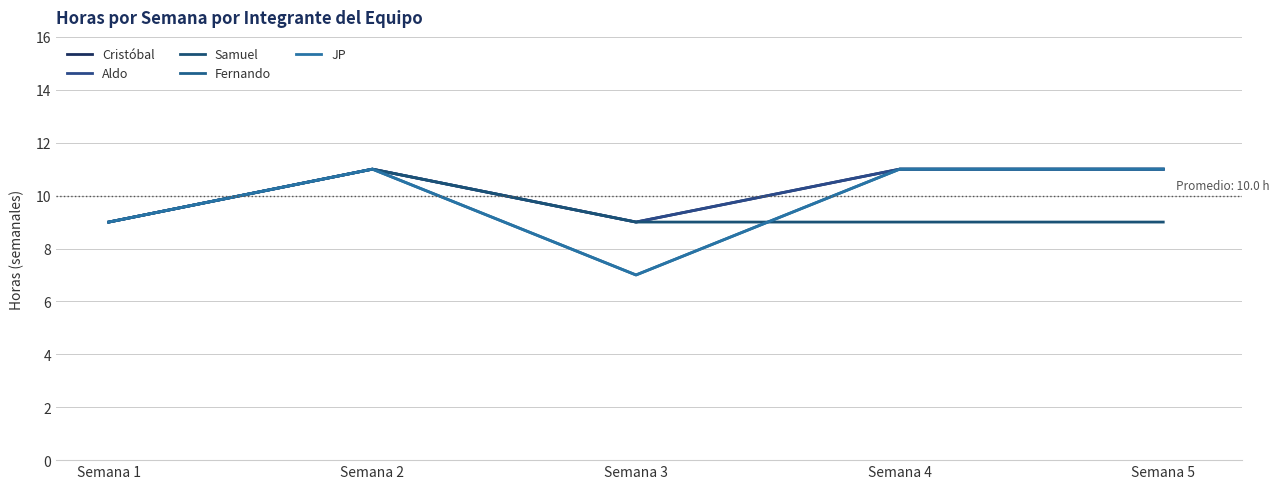

How many Cristóbal values are between 9 and 11?

5